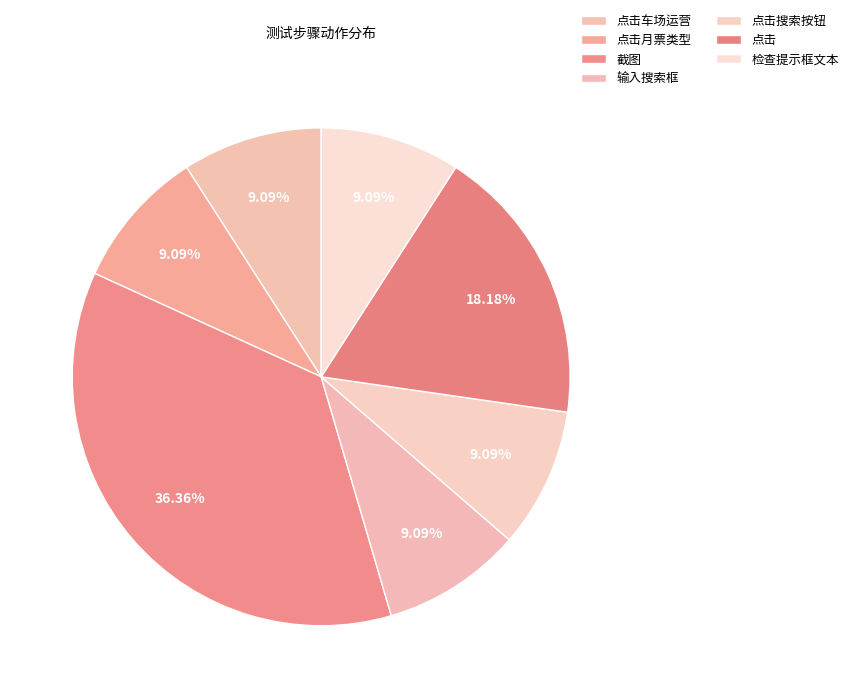

The 点击 slice represents 18% of the pie. True or false?

True